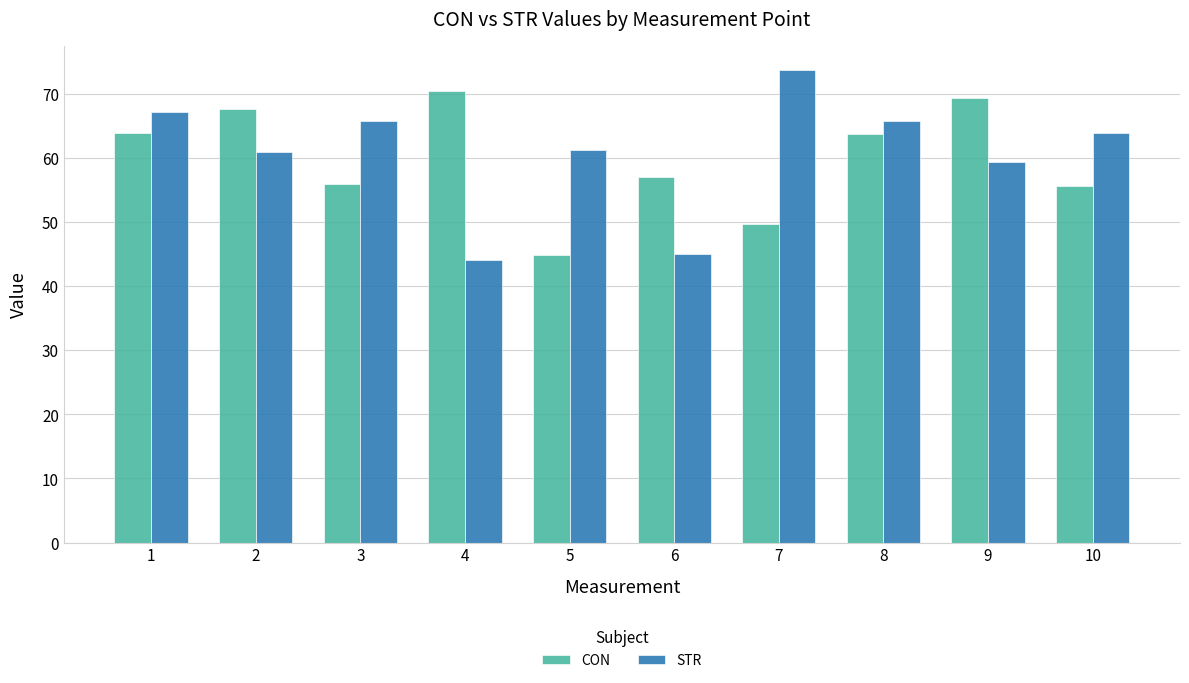

Rank the series by their maximum value, from highest to lowest.

STR, CON